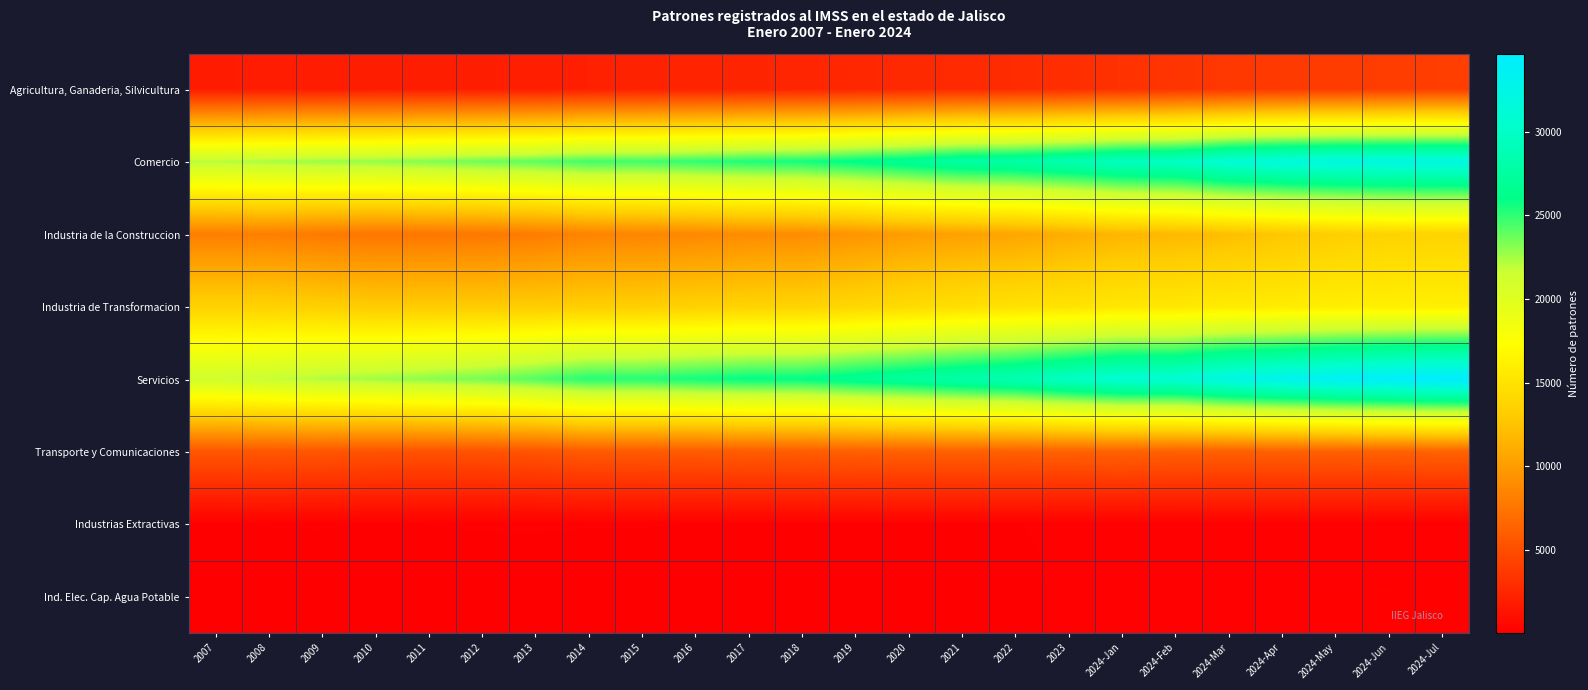

Reading left to right, what are all the values shown in this chart?

Agricultura, Ganaderia, Silvicultura: 2007=1858	2008=1921	2009=1948	2010=1962	2011=1992	2012=2011	2013=2028	2014=2154	2015=2257	2016=2321	2017=2403	2018=2452	2019=2558	2020=2713	2021=2784	2022=2903	2023=3062	2024-Jan=3249	2024-Feb=3432	2024-Mar=3619	2024-Apr=3784	2024-May=3895	2024-Jun=4003	2024-Jul=4045
Comercio: 2007=22130	2008=22434	2009=22734	2010=22870	2011=23258	2012=23658	2013=23993	2014=24600	2015=24600	2016=24962	2017=25387	2018=25575	2019=26195	2020=26895	2021=27739	2022=27978	2023=28636	2024-Jan=29509	2024-Feb=29789	2024-Mar=31022	2024-Apr=31557	2024-May=31886	2024-Jun=32041	2024-Jul=32081
Industria de la Construccion: 2007=8156	2008=8180	2009=7818	2010=7615	2011=7621	2012=7722	2013=7978	2014=8462	2015=8580	2016=8792	2017=9022	2018=9061	2019=9556	2020=10093	2021=10361	2022=10623	2023=11126	2024-Jan=11701	2024-Feb=11840	2024-Mar=12178	2024-Apr=12726	2024-May=13269	2024-Jun=13632	2024-Jul=13749
Industria de Transformacion: 2007=13583	2008=13594	2009=13387	2010=13075	2011=13128	2012=13100	2013=13146	2014=13311	2015=13311	2016=13514	2017=13645	2018=13665	2019=13966	2020=14343	2021=14686	2022=14892	2023=15056	2024-Jan=15390	2024-Feb=15411	2024-Mar=15717	2024-Apr=15748	2024-May=15964	2024-Jun=16020	2024-Jul=16050
Servicios: 2007=21269	2008=21739	2009=22277	2010=22614	2011=23048	2012=23494	2013=24226	2014=25210	2015=25210	2016=25608	2017=25963	2018=26013	2019=26744	2020=27423	2021=28184	2022=28754	2023=29834	2024-Jan=30836	2024-Feb=30874	2024-Mar=32206	2024-Apr=32945	2024-May=33686	2024-Jun=34220	2024-Jul=34645
Transporte y Comunicaciones: 2007=5563	2008=5626	2009=5537	2010=5330	2011=5319	2012=5312	2013=5431	2014=5797	2015=5797	2016=5847	2017=5934	2018=5961	2019=6134	2020=6170	2021=6177	2022=6214	2023=6254	2024-Jan=6303	2024-Feb=6194	2024-Mar=6163	2024-Apr=6163	2024-May=6198	2024-Jun=6259	2024-Jul=6318
Industrias Extractivas: 2007=114	2008=127	2009=130	2010=116	2011=124	2012=132	2013=133	2014=127	2015=127	2016=122	2017=120	2018=123	2019=122	2020=122	2021=119	2022=123	2023=130	2024-Jan=131	2024-Feb=132	2024-Mar=133	2024-Apr=131	2024-May=126	2024-Jun=122	2024-Jul=122
Ind. Elec. Cap. Agua Potable: 2007=57	2008=56	2009=58	2010=65	2011=65	2012=67	2013=65	2014=74	2015=74	2016=78	2017=75	2018=79	2019=88	2020=98	2021=101	2022=113	2023=130	2024-Jan=150	2024-Feb=154	2024-Mar=181	2024-Apr=184	2024-May=195	2024-Jun=208	2024-Jul=208